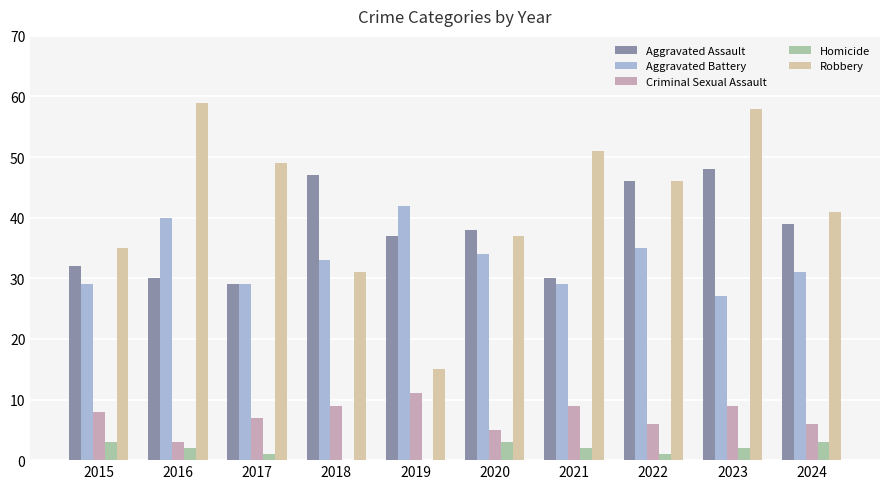

What is the greatest value displayed?

59